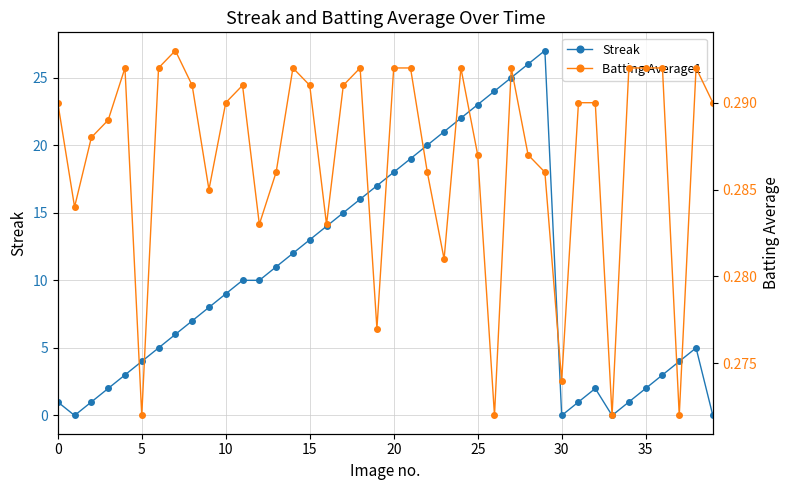

In Streak, how many points are higher than both neighbors (excluding endpoints)?

3